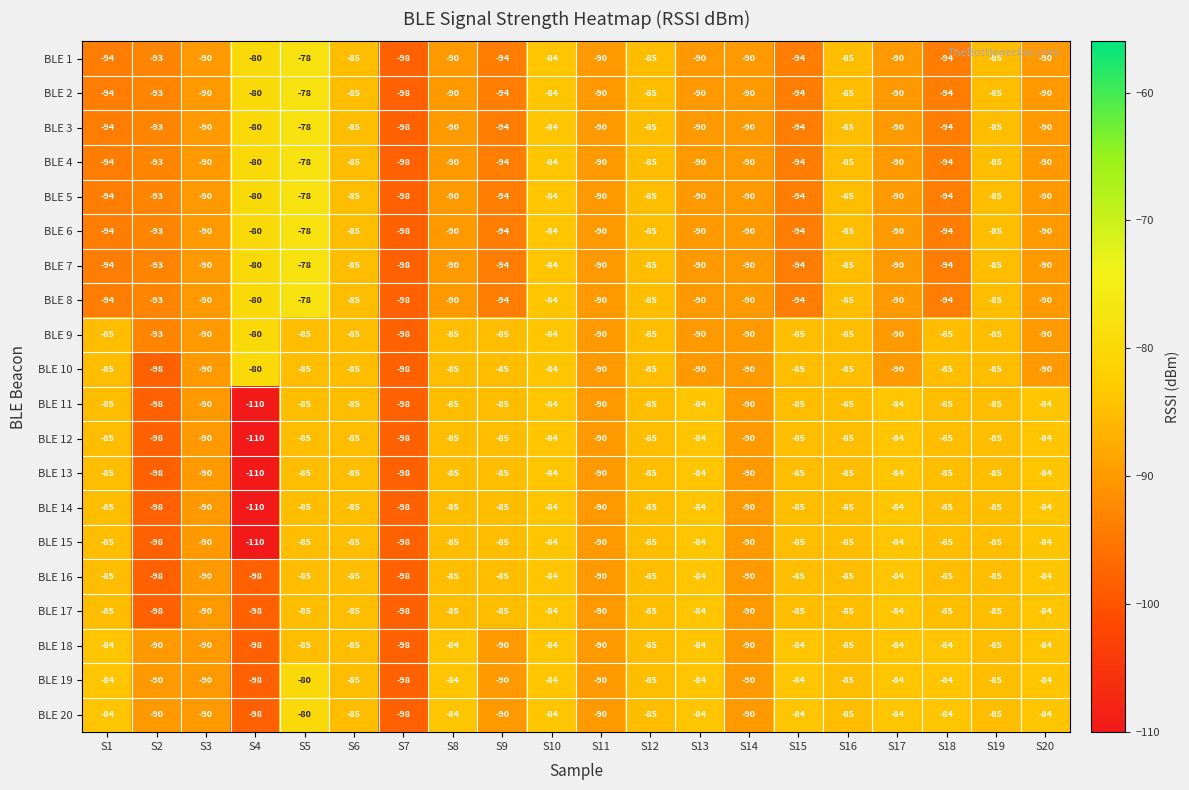

The BLE 8 series shows -93 at S2. True or false?

True